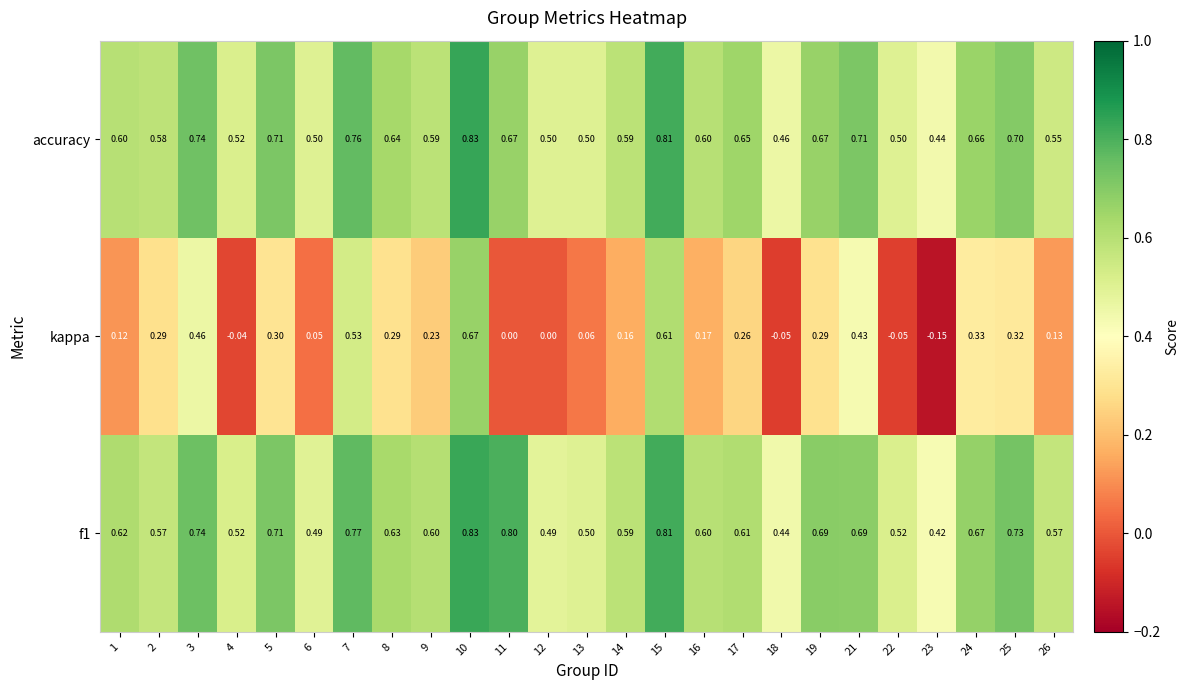

Which category has the highest value across all series?

10